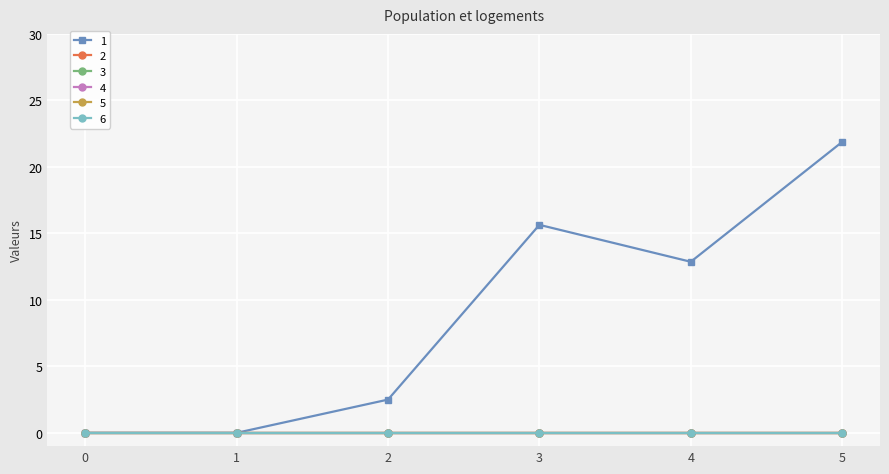

Reading right to left, list all the values displayed in this chart.

1: 5=21.9	4=12.9	3=15.6	2=2.5	1=0.0	0=0.0
2: 5=0.0	4=0.0	3=0.0	2=0.0	1=0.0	0=0.0
3: 5=0.0	4=0.0	3=0.0	2=0.0	1=0.0	0=0.0
4: 5=0.0	4=0.0	3=0.0	2=0.0	1=0.0	0=0.0
5: 5=0.0	4=0.0	3=0.0	2=0.0	1=0.0	0=0.0
6: 5=0.0	4=0.0	3=0.0	2=0.0	1=0.0	0=0.0